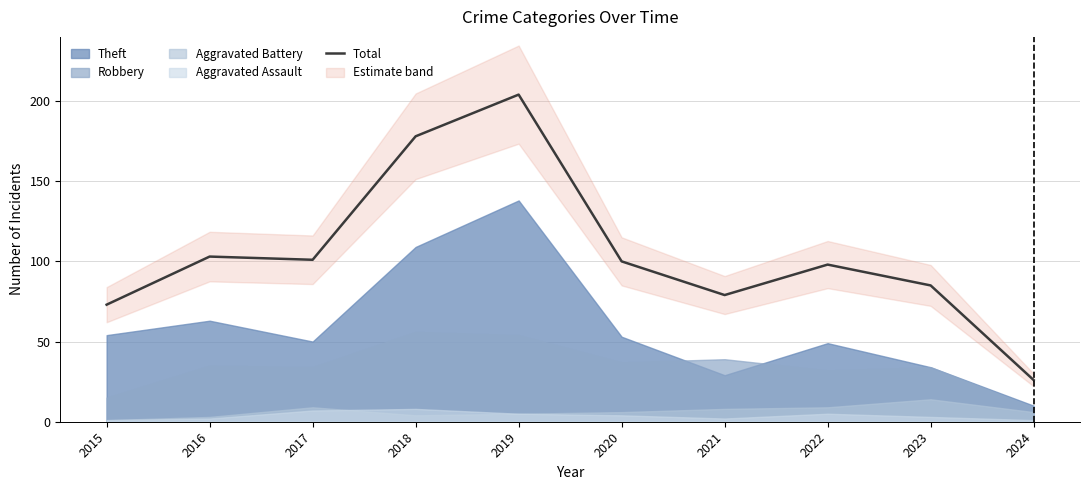

What is the value of the 3rd point from the left?

101